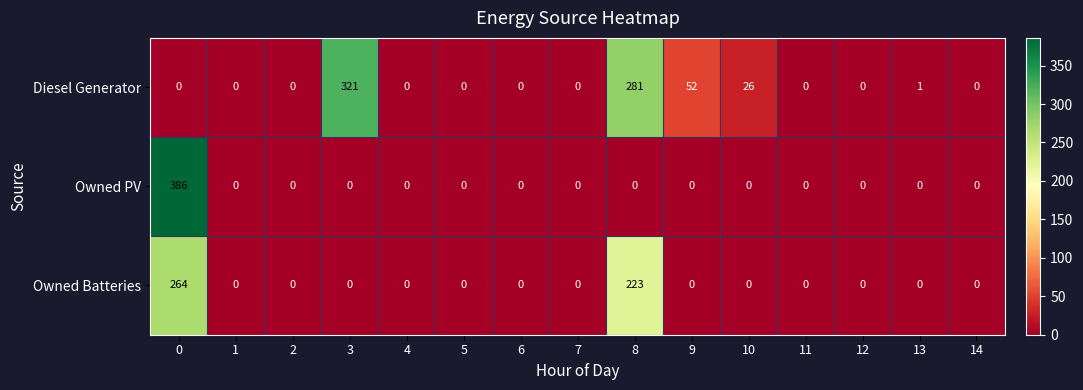

Which series has the largest total across all categories?

Diesel Generator